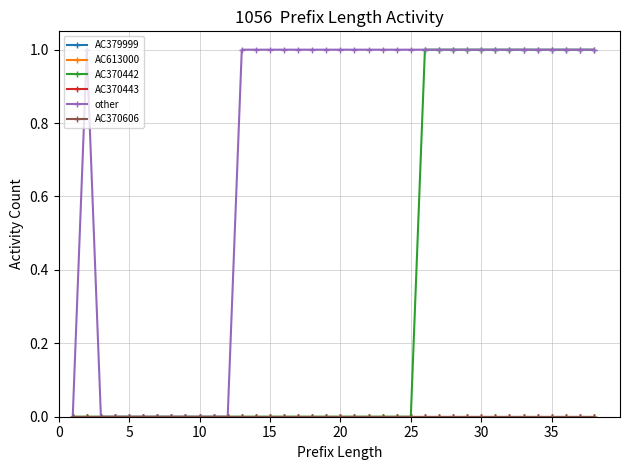

Is this an area chart (filled region under the line)?

No